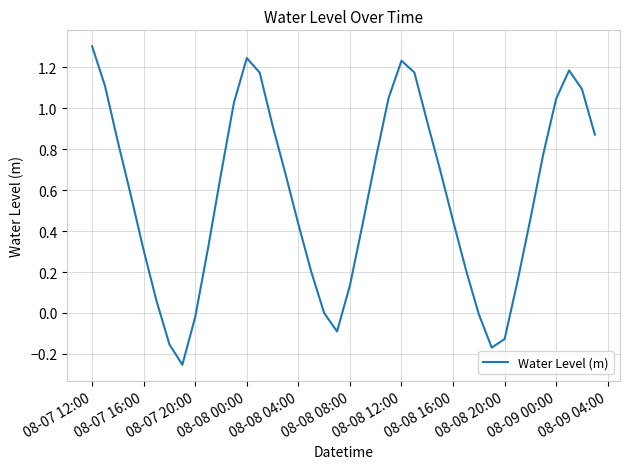

What is the greatest value displayed?

1.3